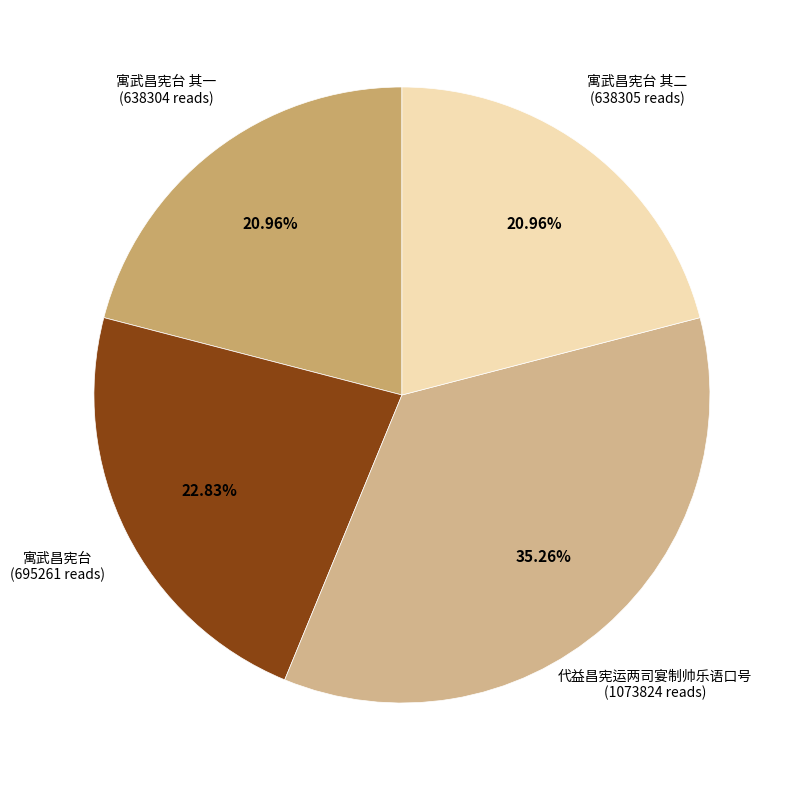

Between 寓武昌宪台 and 代益昌宪运两司宴制帅乐语口号, which is larger?

代益昌宪运两司宴制帅乐语口号